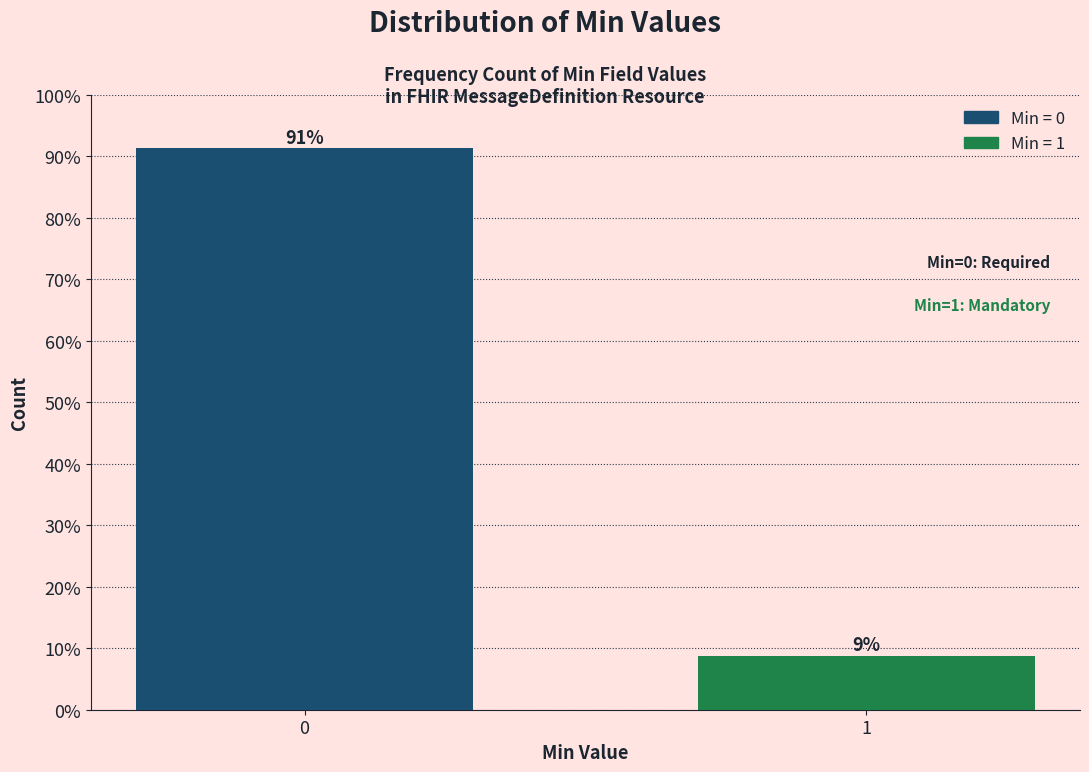

What is the value of the 2nd bar from the left?

8.7